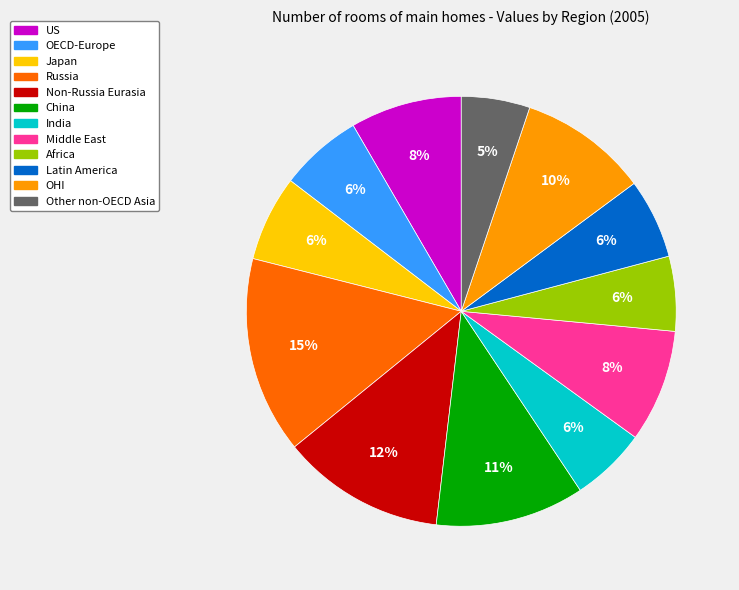

Is the sum of Non-Russia Eurasia and Japan greater than half?

No